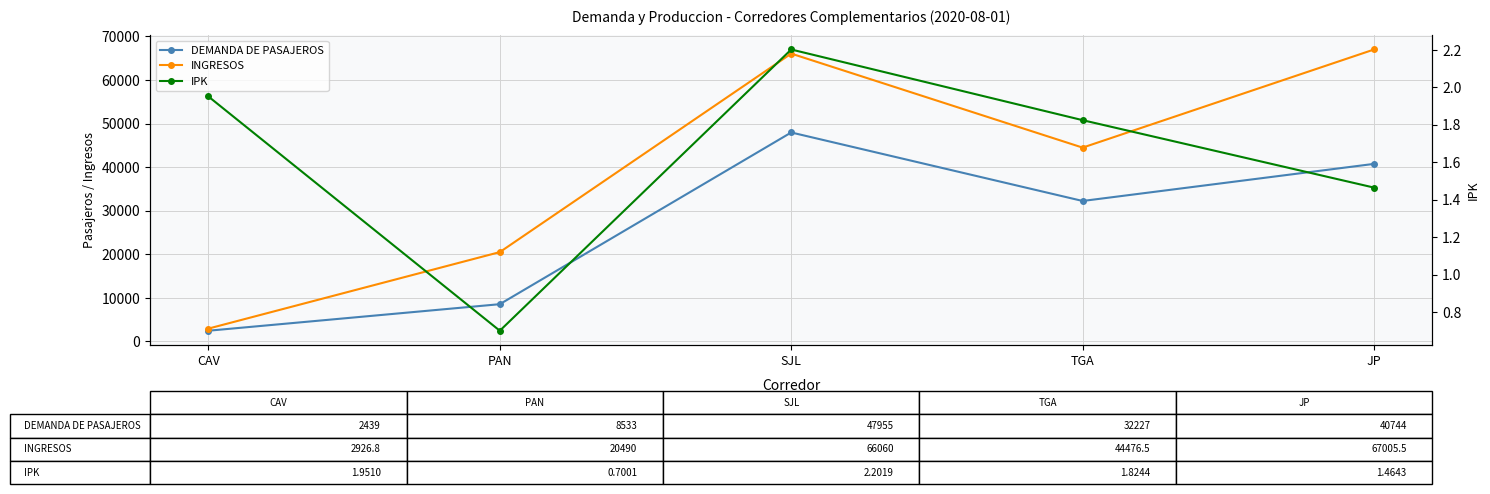

How many interior local peaks does the INGRESOS series have?

1